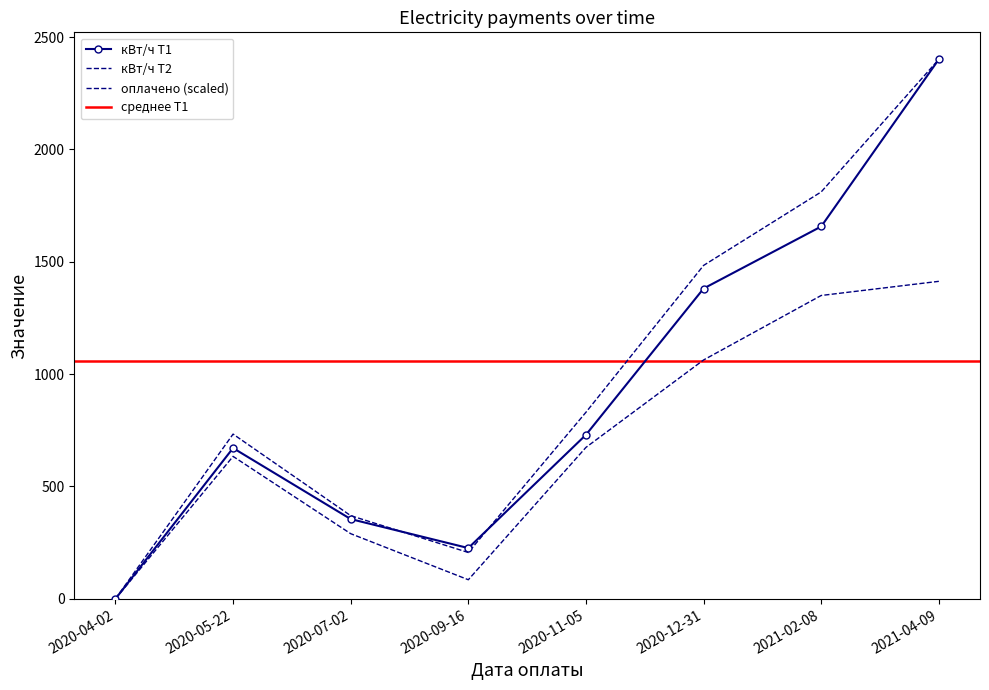

What is the label of the 1st point from the left?

2020-04-02